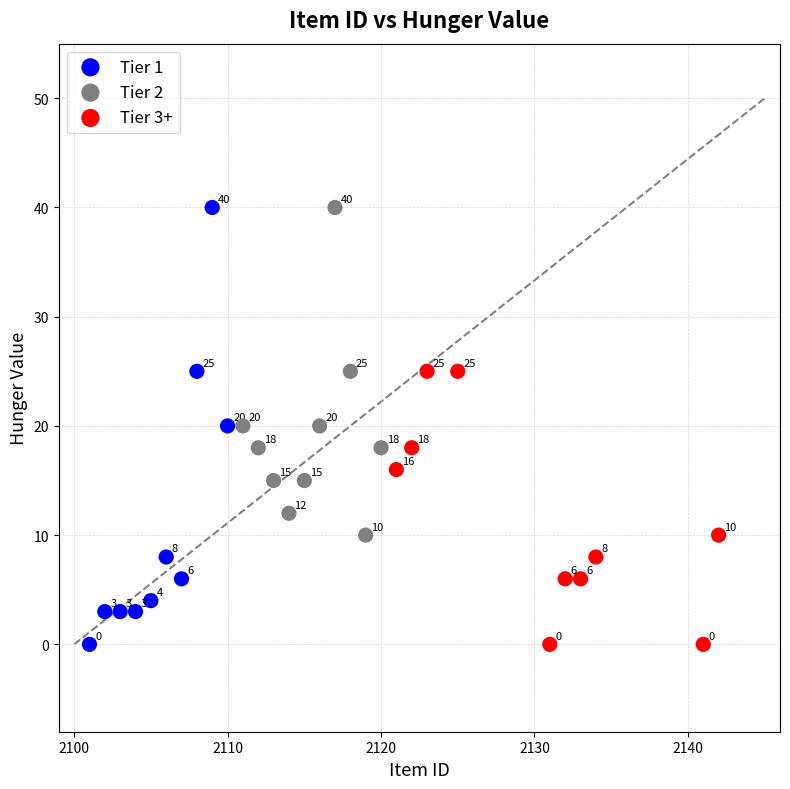

Which series has the largest Y range (max minus min)?

Tier 1